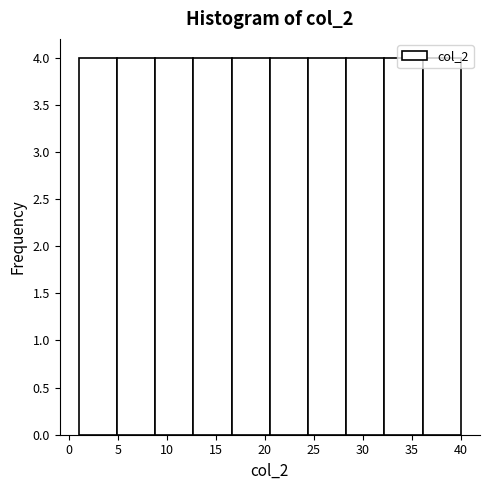

Reading left to right, transcribe this chart: for each bar, give the range it covers on the x-axis and its height. Neither the bar edges nor the heights are printed on the chart, so give them approximately, as read against the axes.

1.0 to 4.9: 4
4.9 to 8.8: 4
8.8 to 12.7: 4
12.7 to 16.6: 4
16.6 to 20.5: 4
20.5 to 24.4: 4
24.4 to 28.3: 4
28.3 to 32.2: 4
32.2 to 36.1: 4
36.1 to 40.0: 4